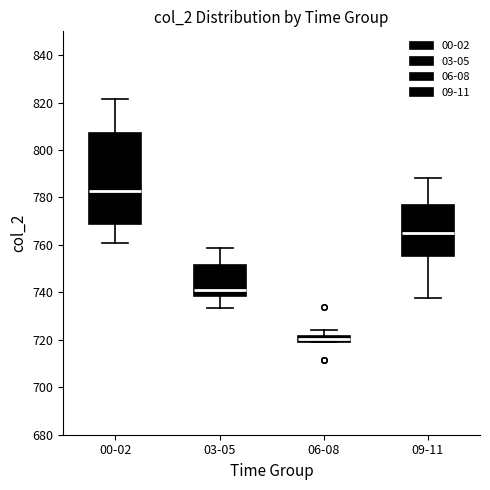

Which box's median line is the lowest?

06-08